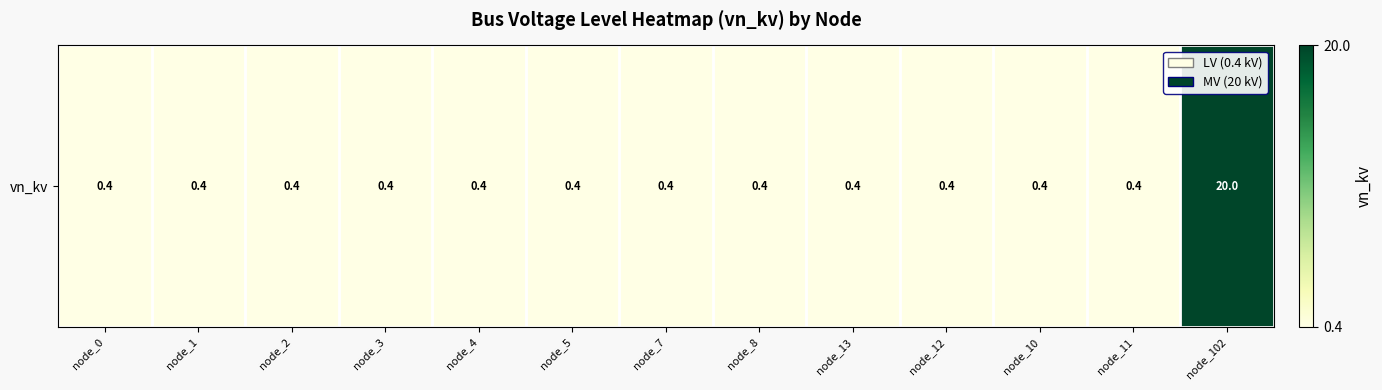

Read the value at node_3.

0.4